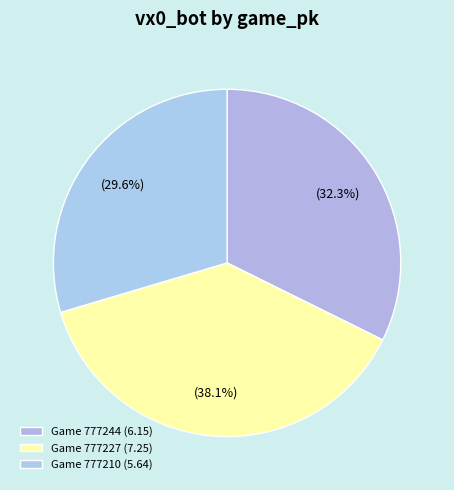

How many slices are in this pie chart?

3